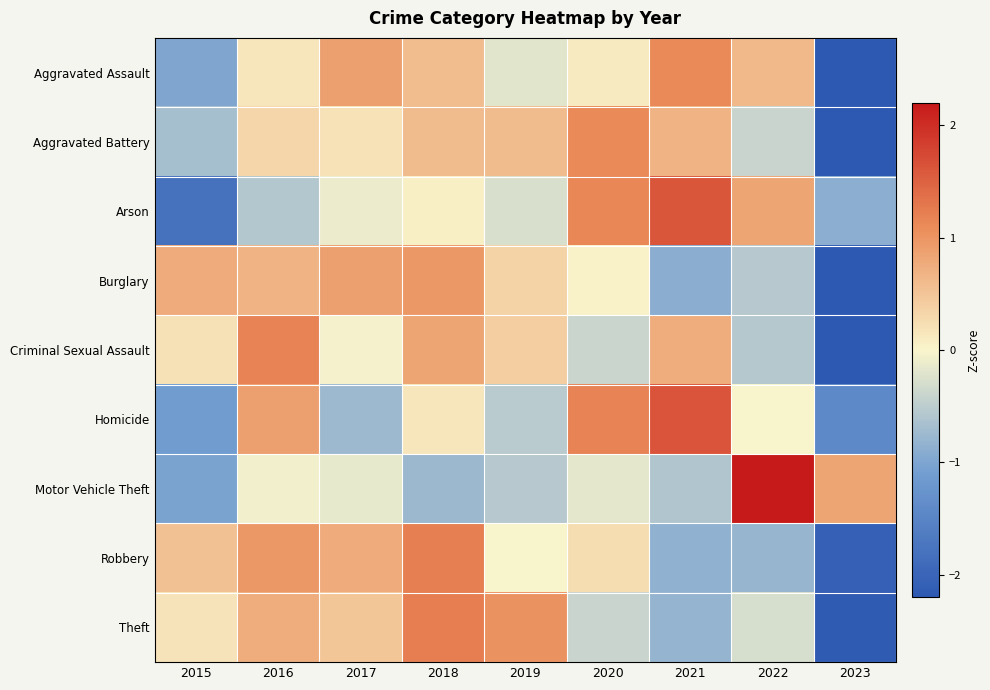

List the series in order of their peak value, highest first.

Motor Vehicle Theft, Homicide, Arson, Theft, Robbery, Criminal Sexual Assault, Aggravated Assault, Aggravated Battery, Burglary